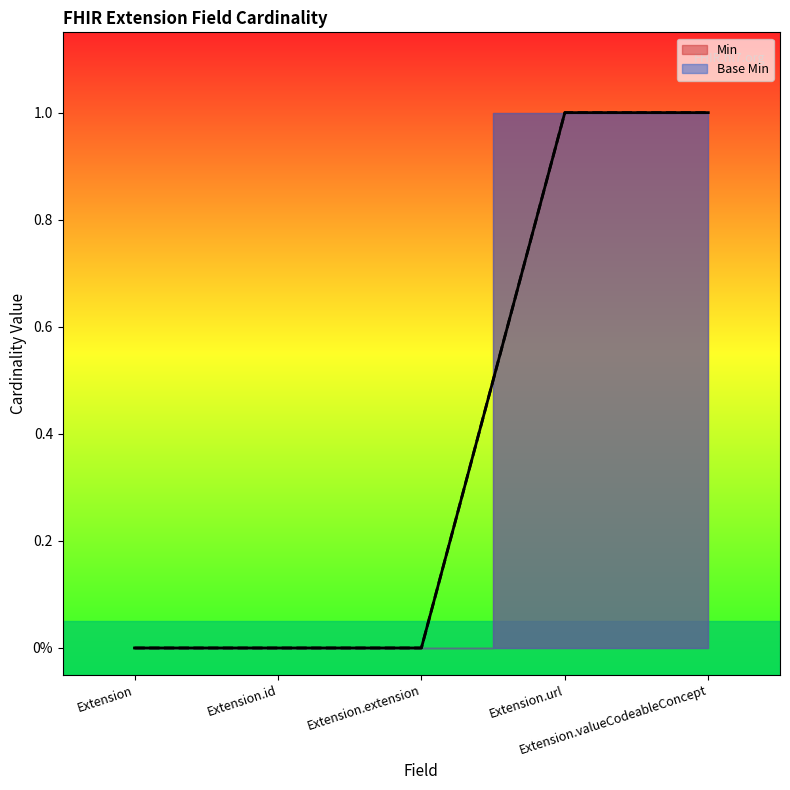

The value of Min at Extension.extension is 0. True or false?

True